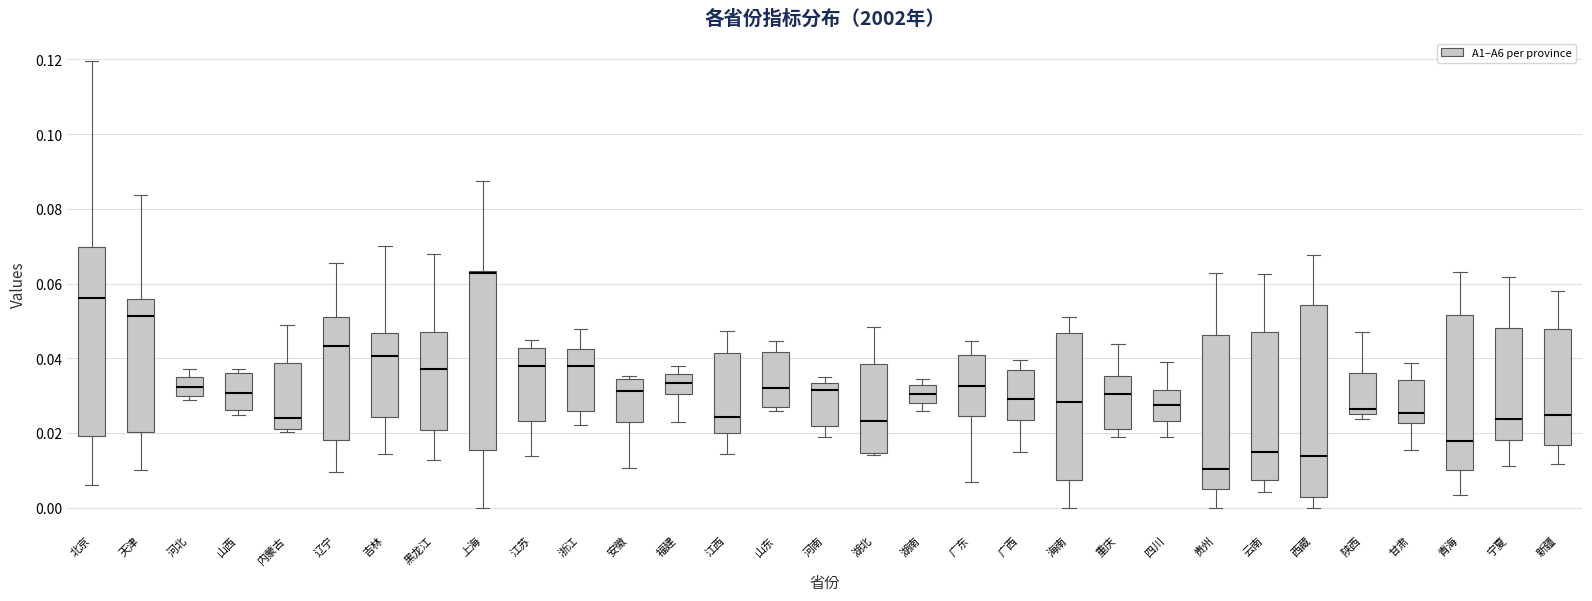

Reading left to right, read every box against the y-axis: the position of its median line, the range the box covers, and the ends of its whiskers. The values are not printed on the chart, so give them approximately, as read against the axis.

北京: median 0.056, box 0.020 to 0.070, whiskers 0.006 to 0.120
天津: median 0.052, box 0.020 to 0.056, whiskers 0.010 to 0.084
河北: median 0.032, box 0.030 to 0.034, whiskers 0.028 to 0.038
山西: median 0.030, box 0.026 to 0.036, whiskers 0.024 to 0.038
内蒙古: median 0.024, box 0.022 to 0.038, whiskers 0.020 to 0.048
辽宁: median 0.044, box 0.018 to 0.052, whiskers 0.010 to 0.066
吉林: median 0.040, box 0.024 to 0.046, whiskers 0.014 to 0.070
黑龙江: median 0.036, box 0.020 to 0.048, whiskers 0.012 to 0.068
上海: median 0.062, box 0.016 to 0.064, whiskers 0.000 to 0.088
江苏: median 0.038, box 0.024 to 0.042, whiskers 0.014 to 0.044
浙江: median 0.038, box 0.026 to 0.042, whiskers 0.022 to 0.048
安徽: median 0.032, box 0.022 to 0.034, whiskers 0.010 to 0.036
福建: median 0.034, box 0.030 to 0.036, whiskers 0.022 to 0.038
江西: median 0.024, box 0.020 to 0.042, whiskers 0.014 to 0.048
山东: median 0.032, box 0.026 to 0.042, whiskers 0.026 (just below the box's lower edge) to 0.044
河南: median 0.032, box 0.022 to 0.034, whiskers 0.018 to 0.034 (just above the box's upper edge)
湖北: median 0.024, box 0.014 to 0.038, whiskers 0.014 (just below the box's lower edge) to 0.048
湖南: median 0.030, box 0.028 to 0.032, whiskers 0.026 to 0.034
广东: median 0.032, box 0.024 to 0.040, whiskers 0.006 to 0.044
广西: median 0.030, box 0.024 to 0.036, whiskers 0.016 to 0.040
海南: median 0.028, box 0.008 to 0.046, whiskers 0.000 to 0.052
重庆: median 0.030, box 0.022 to 0.036, whiskers 0.018 to 0.044
四川: median 0.028, box 0.024 to 0.032, whiskers 0.018 to 0.038
贵州: median 0.010, box 0.006 to 0.046, whiskers 0.000 to 0.062
云南: median 0.016, box 0.008 to 0.046, whiskers 0.004 to 0.062
西藏: median 0.014, box 0.002 to 0.054, whiskers 0.000 to 0.068
陕西: median 0.026 (just above the box's lower edge), box 0.026 to 0.036, whiskers 0.024 to 0.048
甘肃: median 0.026, box 0.022 to 0.034, whiskers 0.016 to 0.038
青海: median 0.018, box 0.010 to 0.052, whiskers 0.004 to 0.064
宁夏: median 0.024, box 0.018 to 0.048, whiskers 0.012 to 0.062
新疆: median 0.024, box 0.016 to 0.048, whiskers 0.012 to 0.058